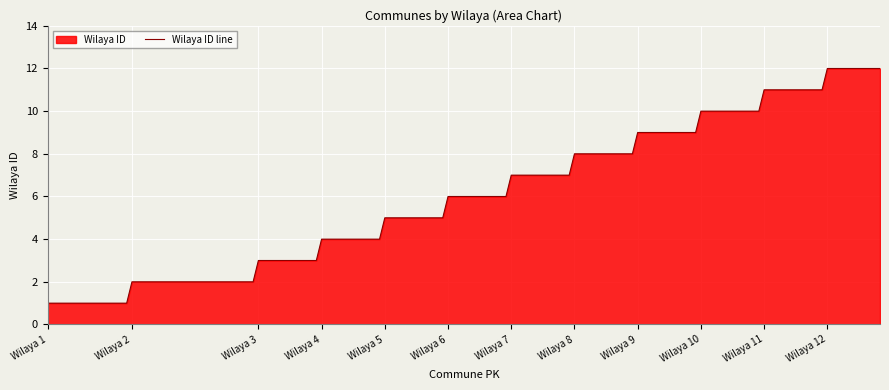

What is the maximum value shown in the chart?

12